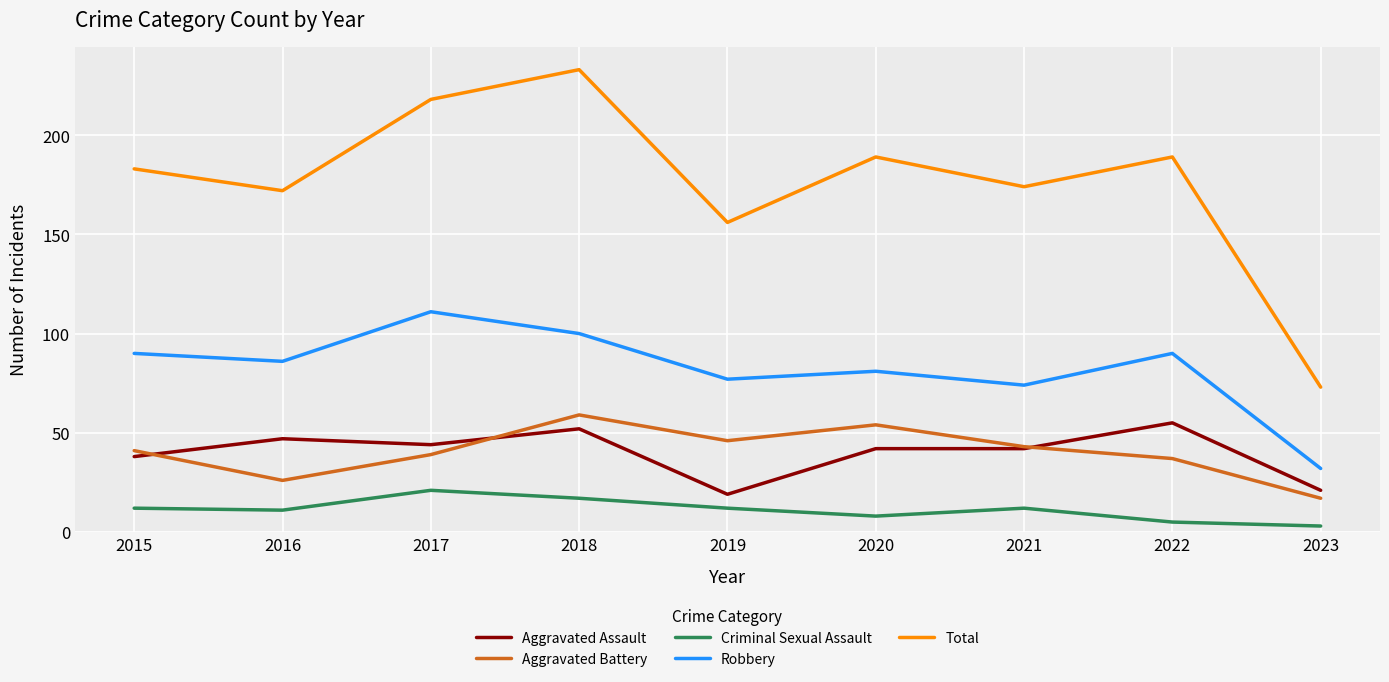

Rank the series by their maximum value, from highest to lowest.

Total, Robbery, Aggravated Battery, Aggravated Assault, Criminal Sexual Assault